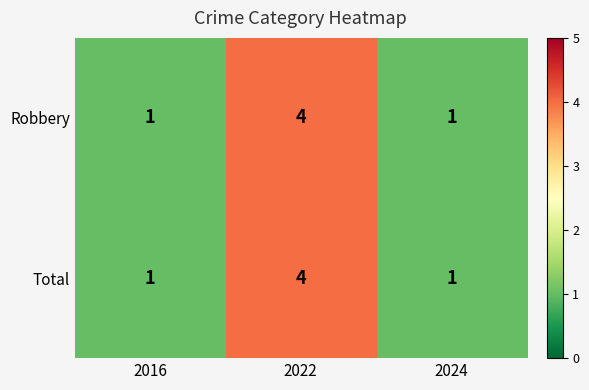

True or false: Total has a value of 7 at 2022.

False